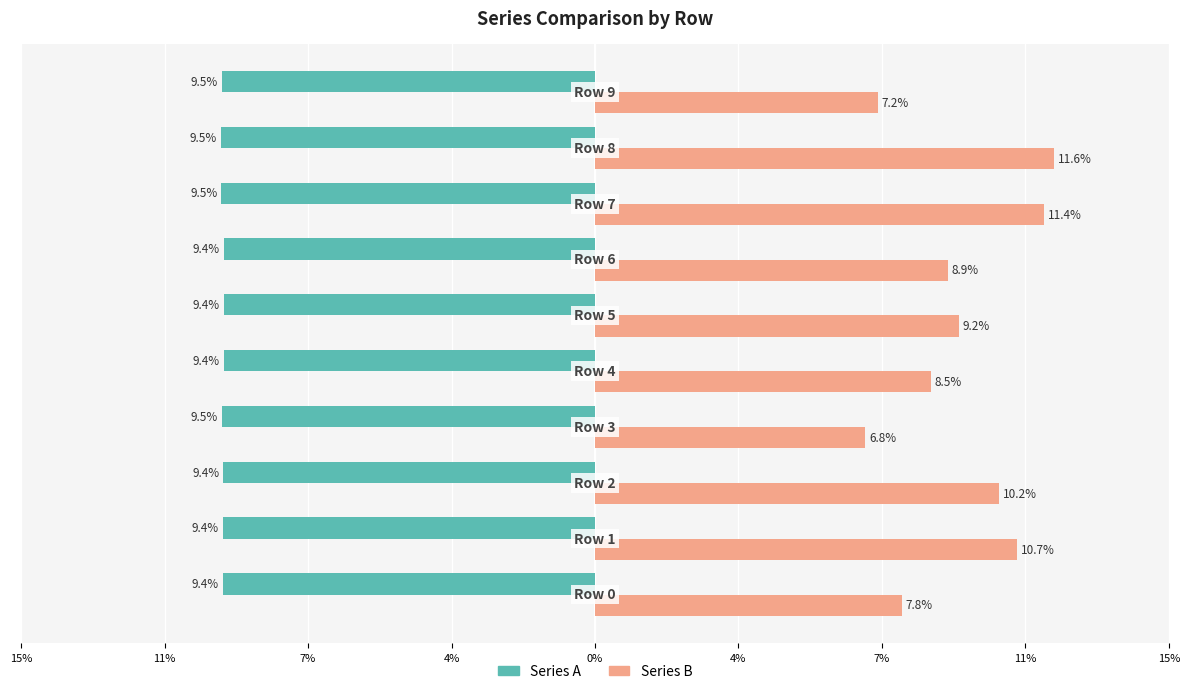

What are all the series names shown in the legend?

Series A, Series B